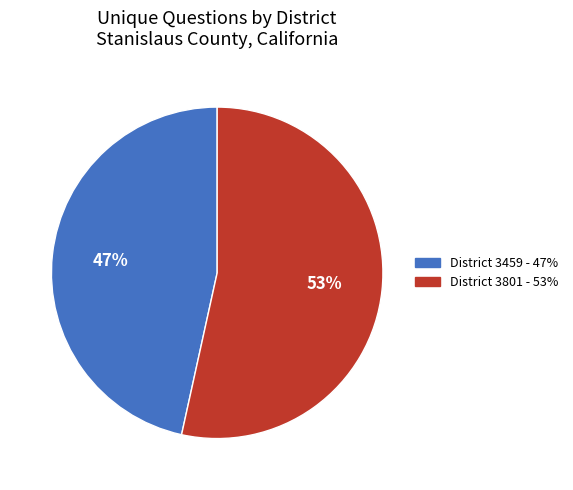

Is there a majority slice in this chart?

Yes